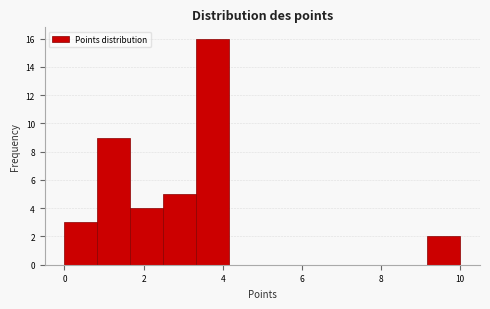

Over which range of the x-axis is the bar tallest?

3.4 to 4.2